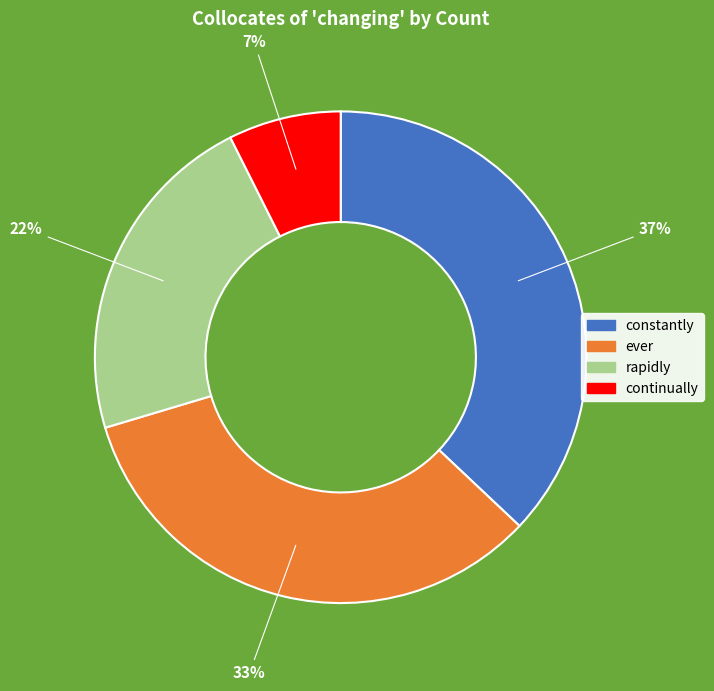

To the nearest percent, what is the difference between the constantly and rapidly slice percentages?

15%